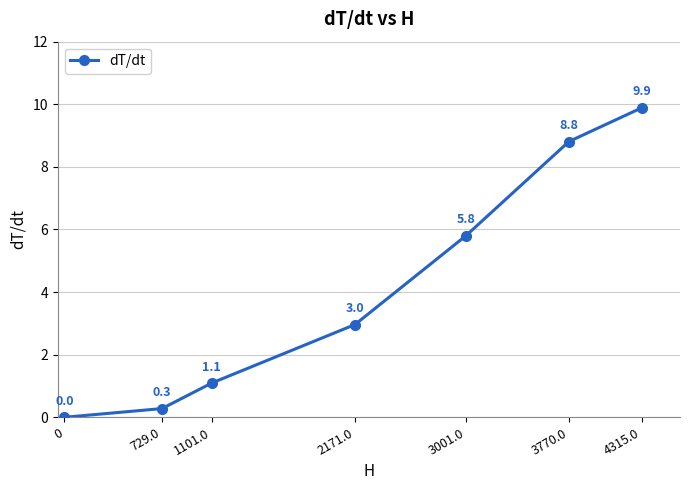

Does the chart display data point markers on the line(s)?

Yes